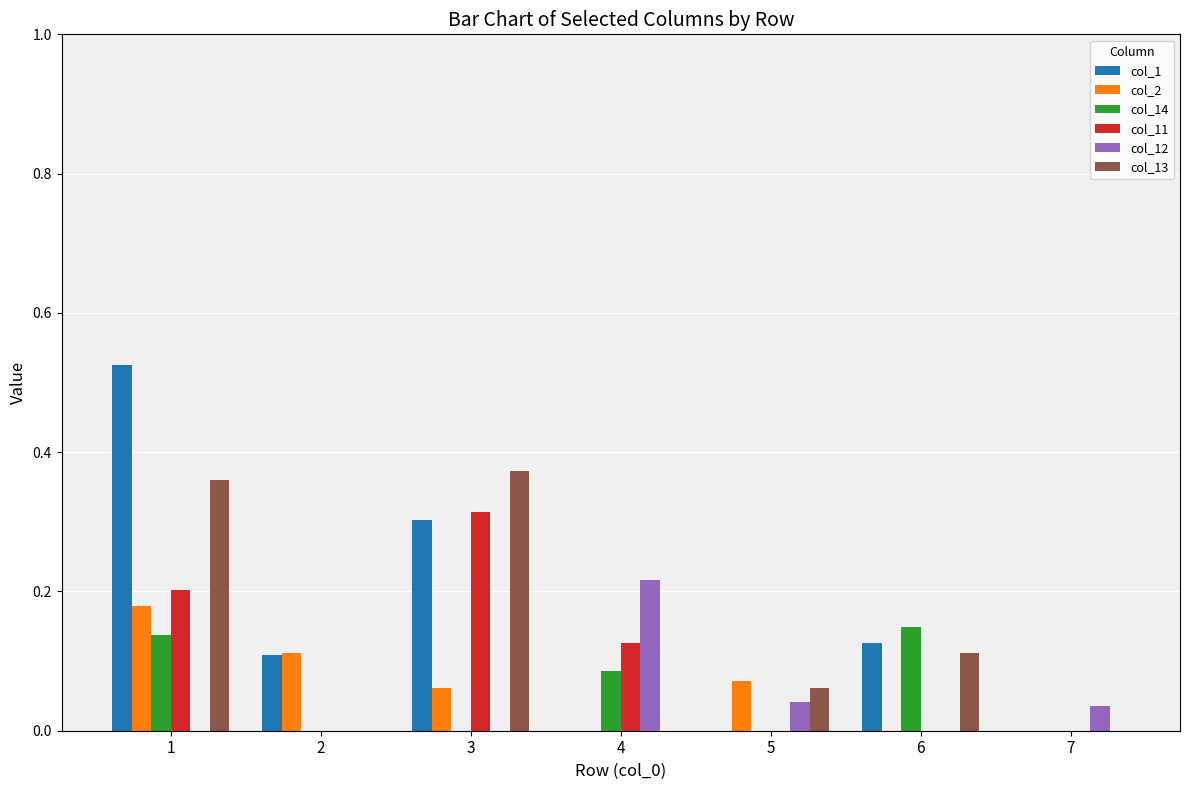

Which series changed the most between 3 and 4?

col_13